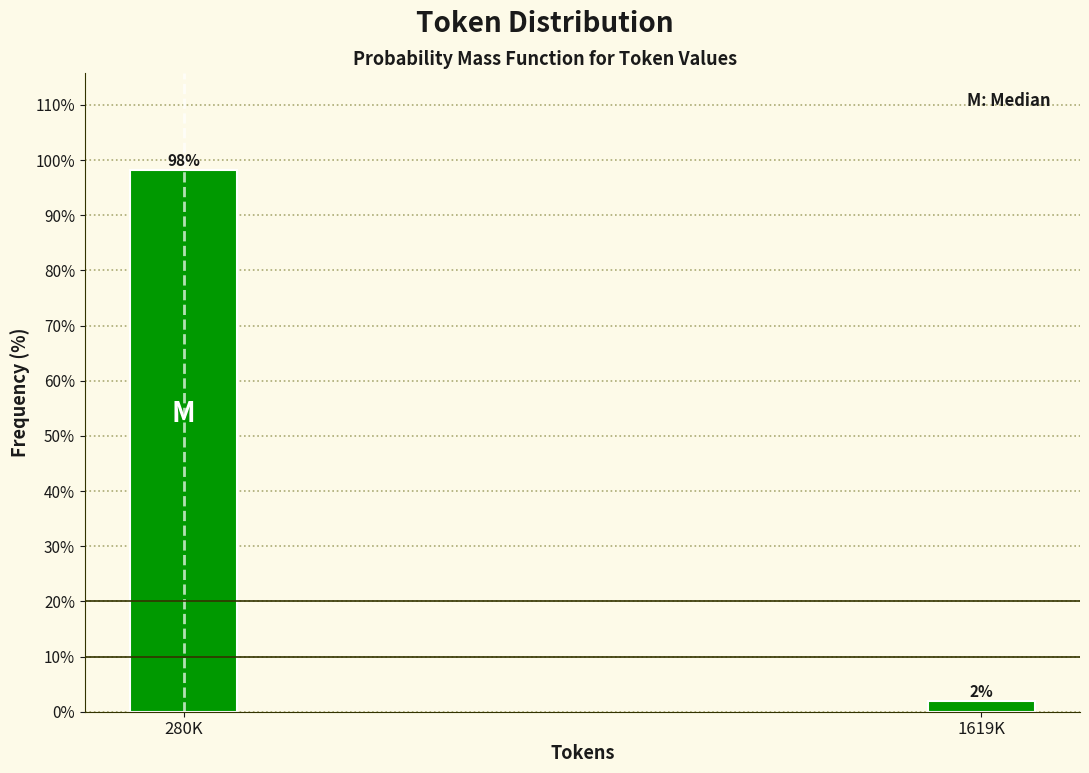

Which has a higher value, 1619K or 280K?

280K